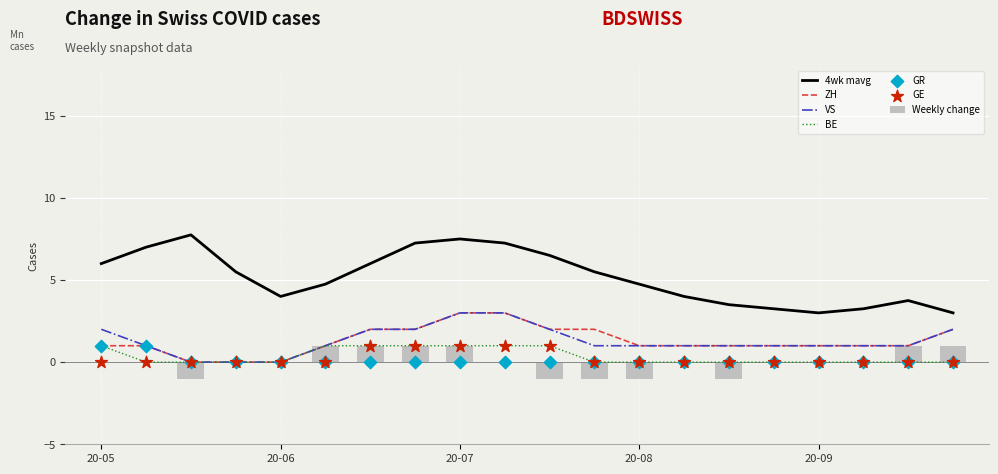

Is it true that Weekly change equals 1 at 20-09?

False